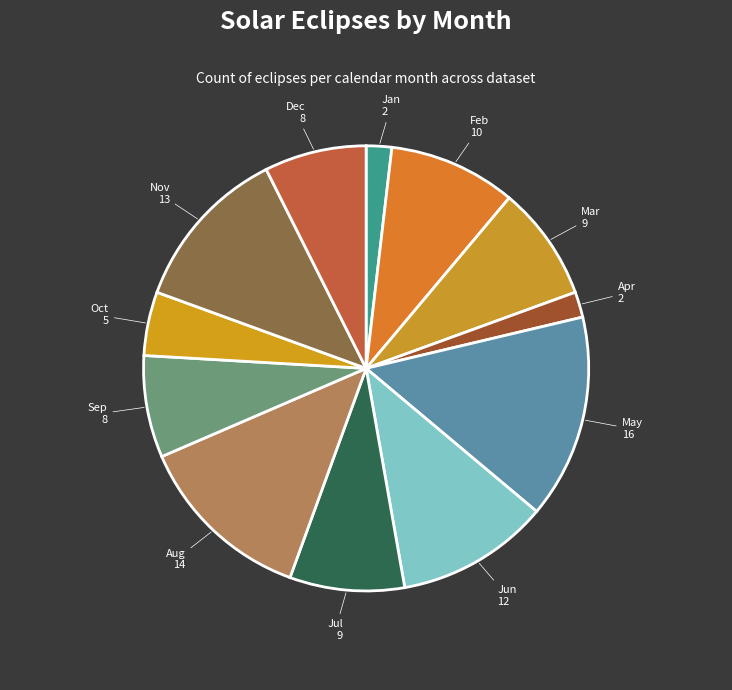

To the nearest percent, what is the difference between the largest and smallest slice percentages?

13%